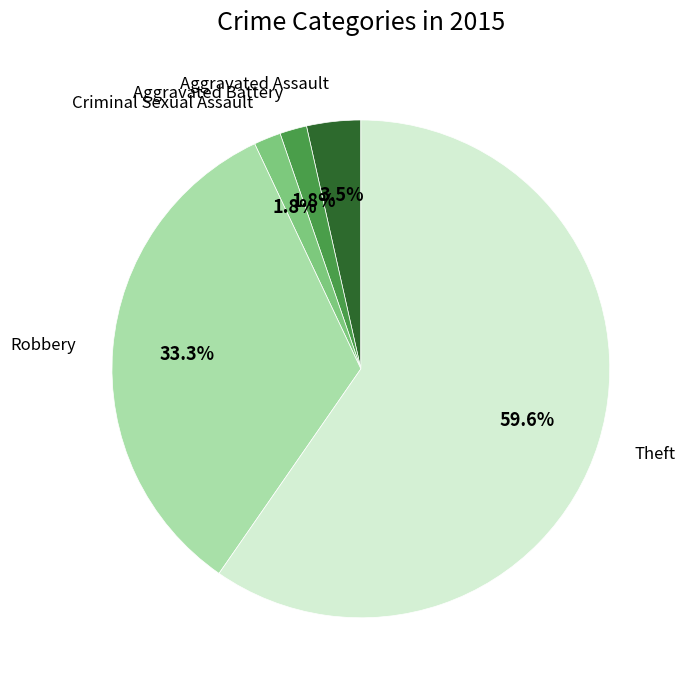

Between Robbery and Aggravated Battery, which is larger?

Robbery